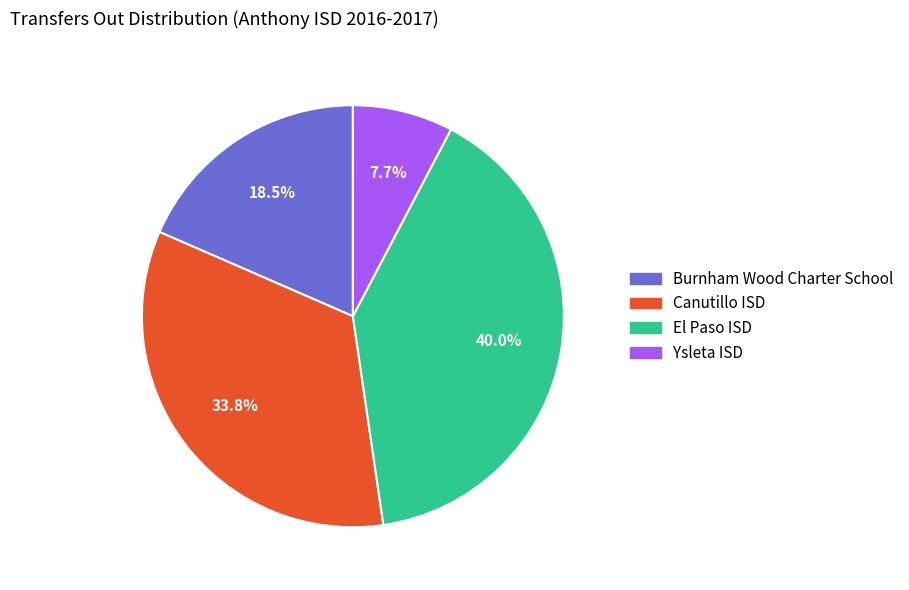

What percentage is the El Paso ISD slice, to the nearest percent?

40%